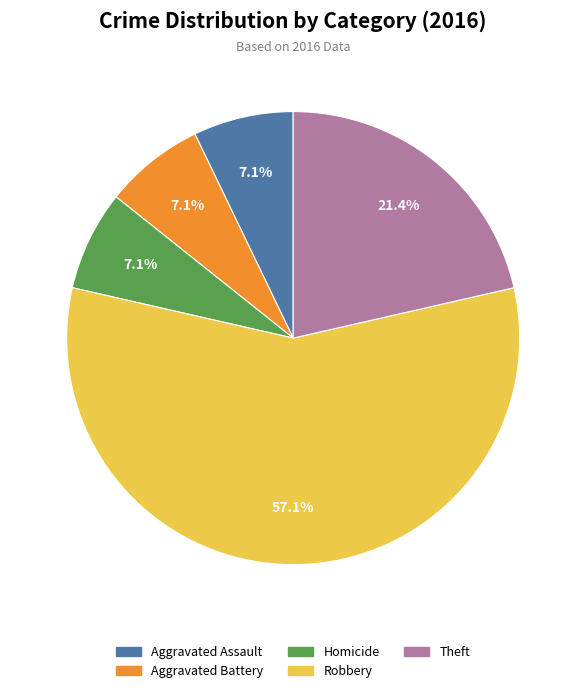

Count the number of slices in the pie.

5